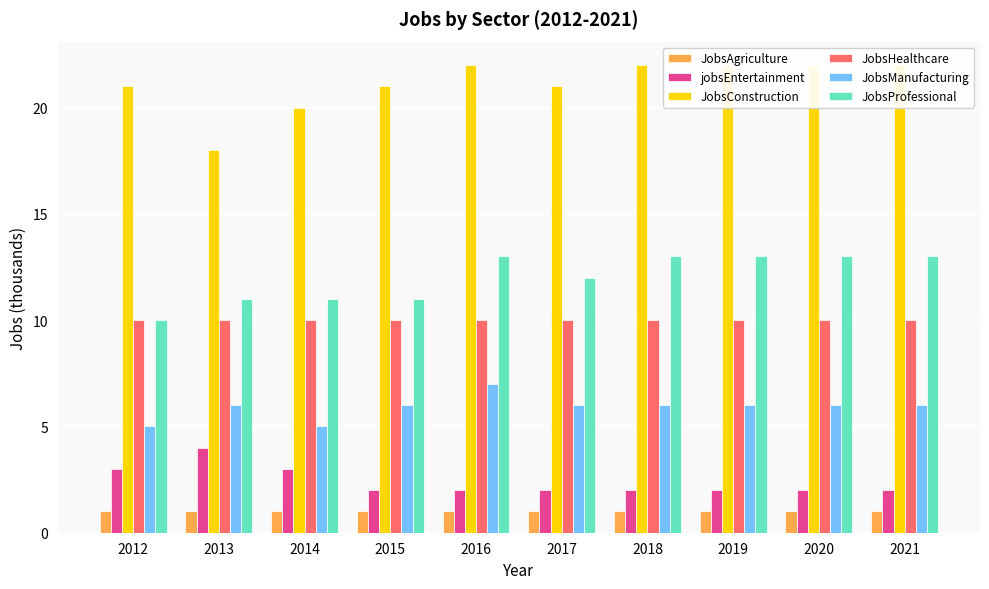

Reading left to right, list all the values displayed in this chart.

JobsAgriculture: 1	1	1	1	1	1	1	1	1	1
jobsEntertainment: 3	4	3	2	2	2	2	2	2	2
JobsConstruction: 21	18	20	21	22	21	22	22	22	22
JobsHealthcare: 10	10	10	10	10	10	10	10	10	10
JobsManufacturing: 5	6	5	6	7	6	6	6	6	6
JobsProfessional: 10	11	11	11	13	12	13	13	13	13